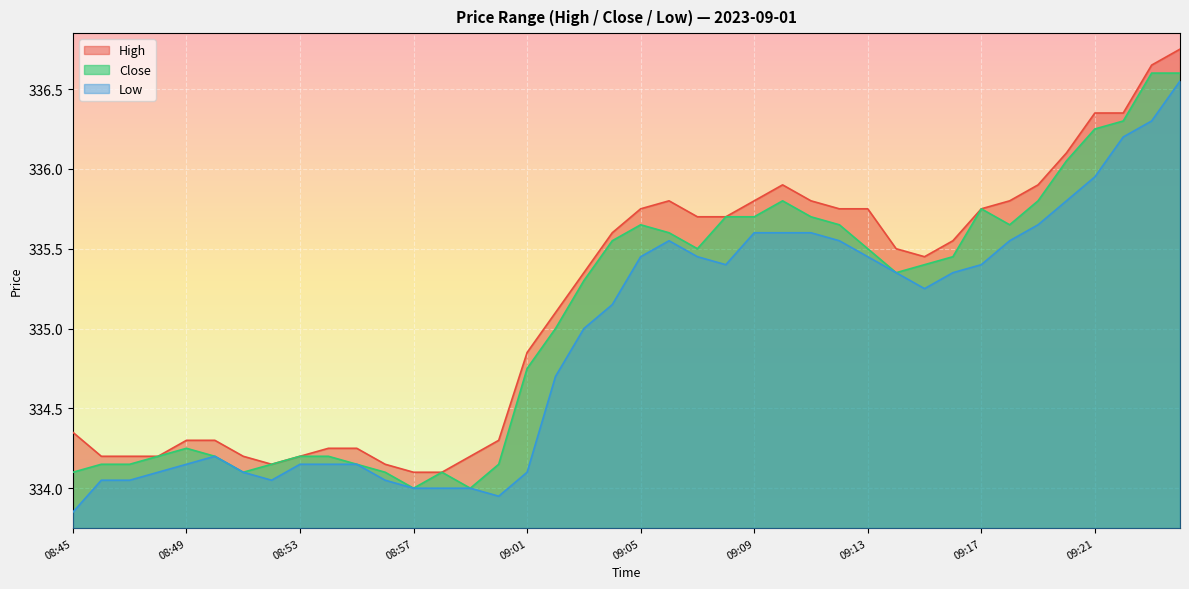

The value of high at 08:55 is 213.1. True or false?

False